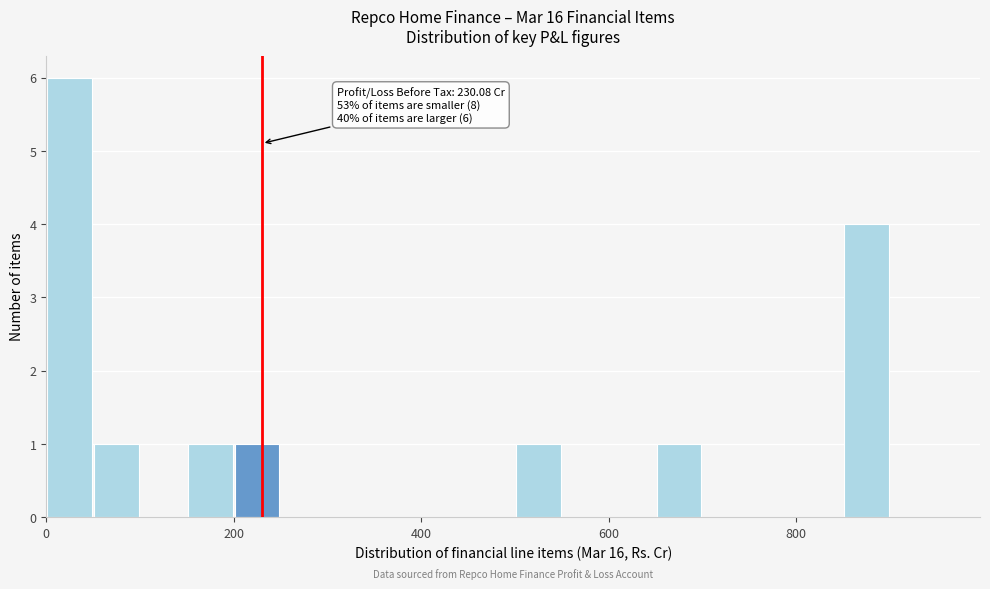

Read against the x-axis, roughly where is the centre of the tallest bar?

20